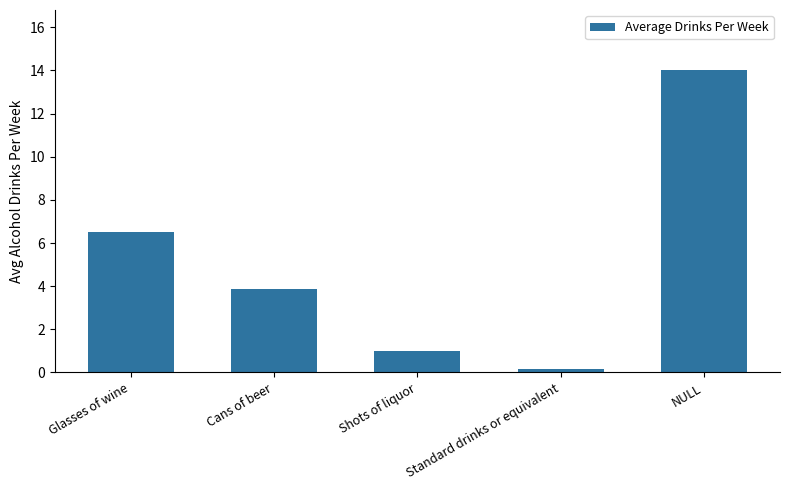

At which category does the chart reach its peak across all series?

NULL